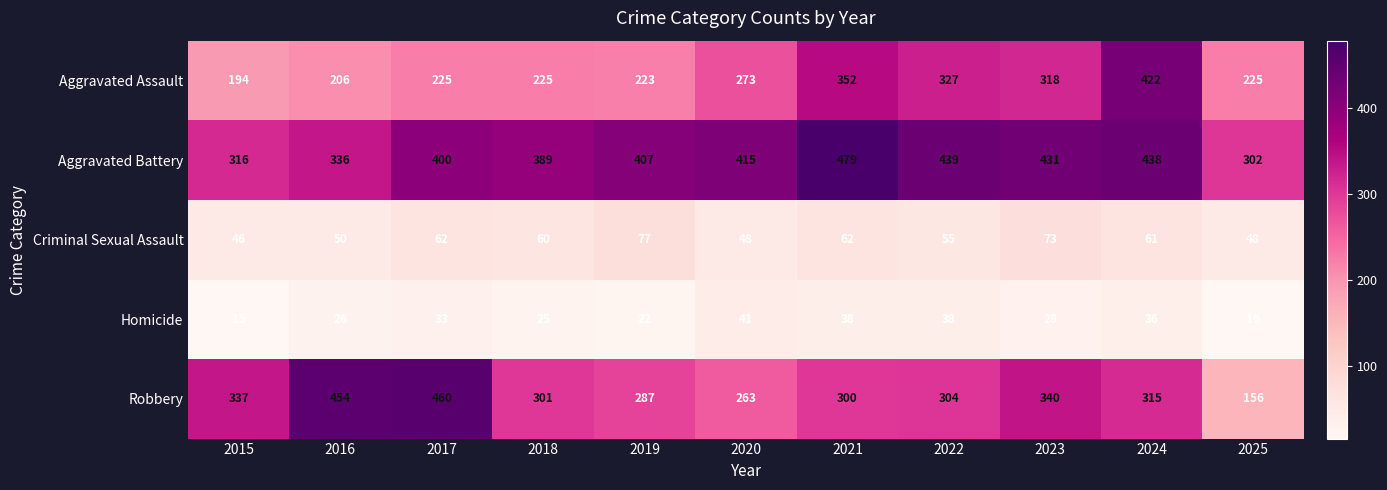

What is the spread (max minus min) of values at 2023?

403